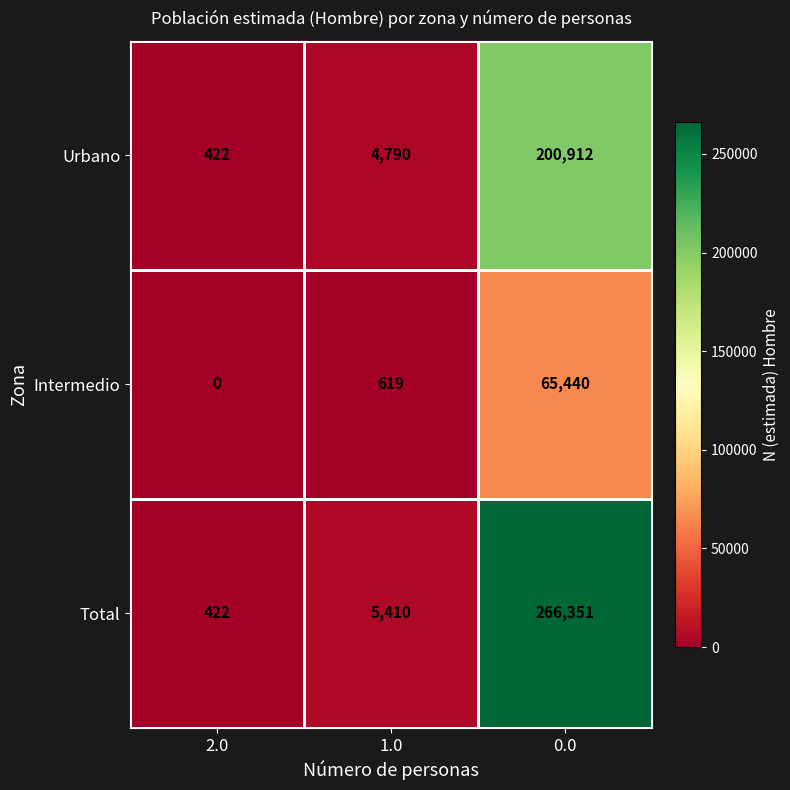

How many categories are shown in the chart?

3